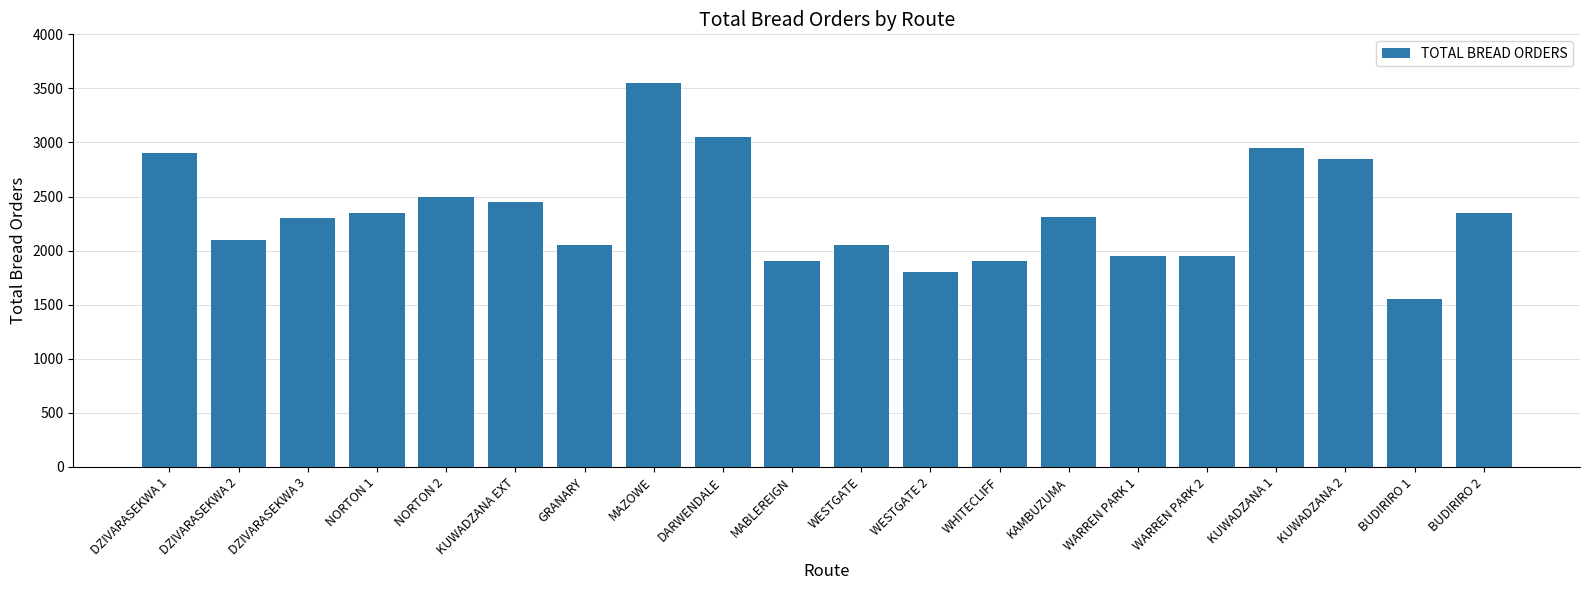

What is the difference between the maximum and minimum values?

2000